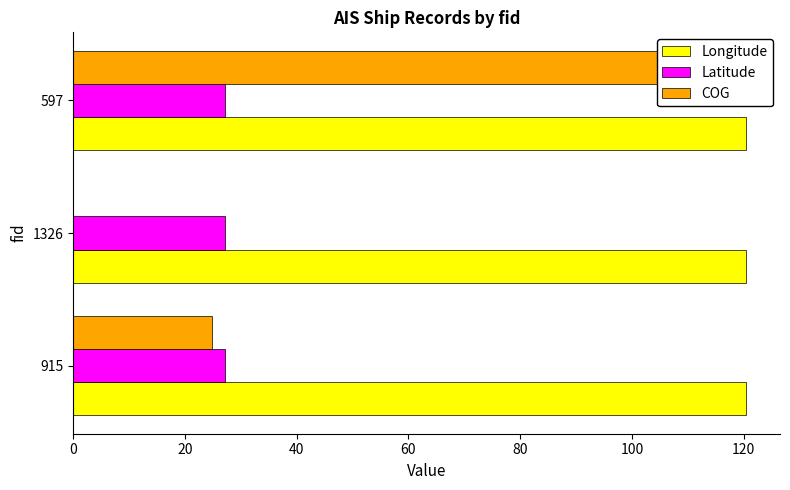

What are all the series names shown in the legend?

Longitude, Latitude, COG